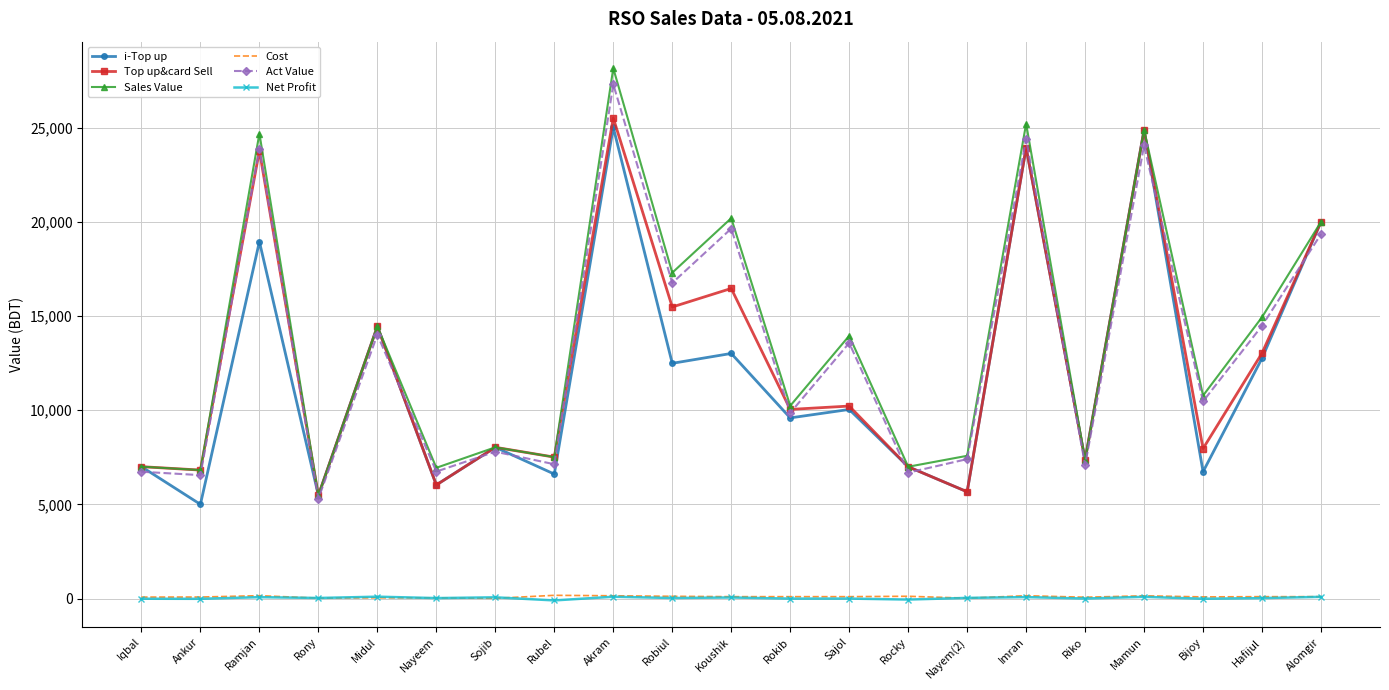

Which series has the largest total across all categories?

Sales Value